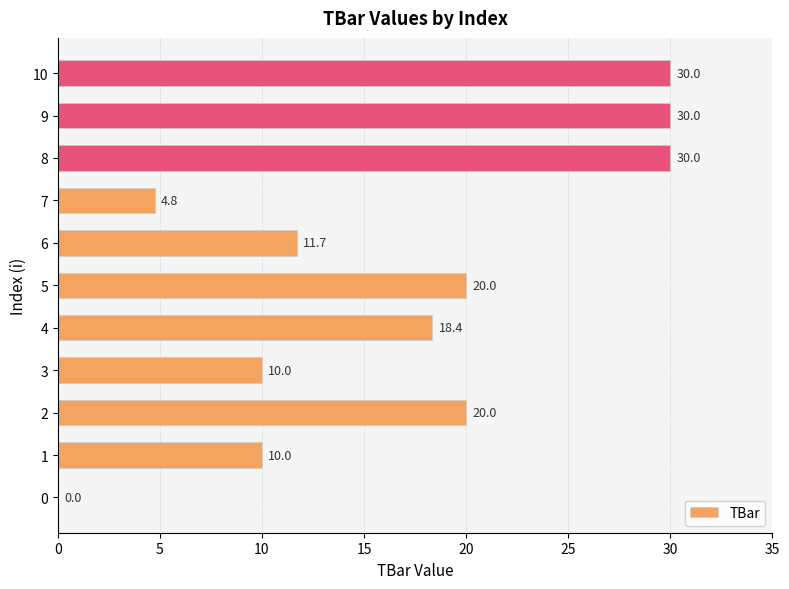

True or false: the data shows 13.8 at 5.

False